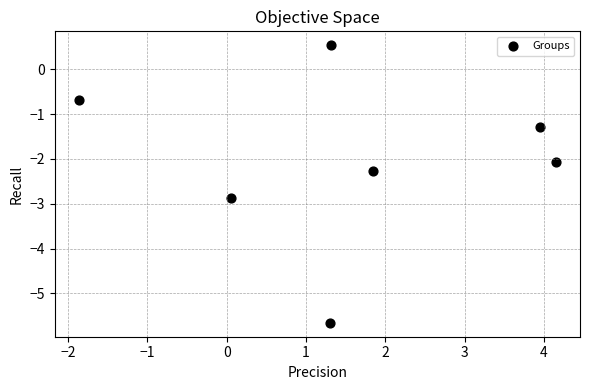

What is the range of Y values (max minus min)?

6.2